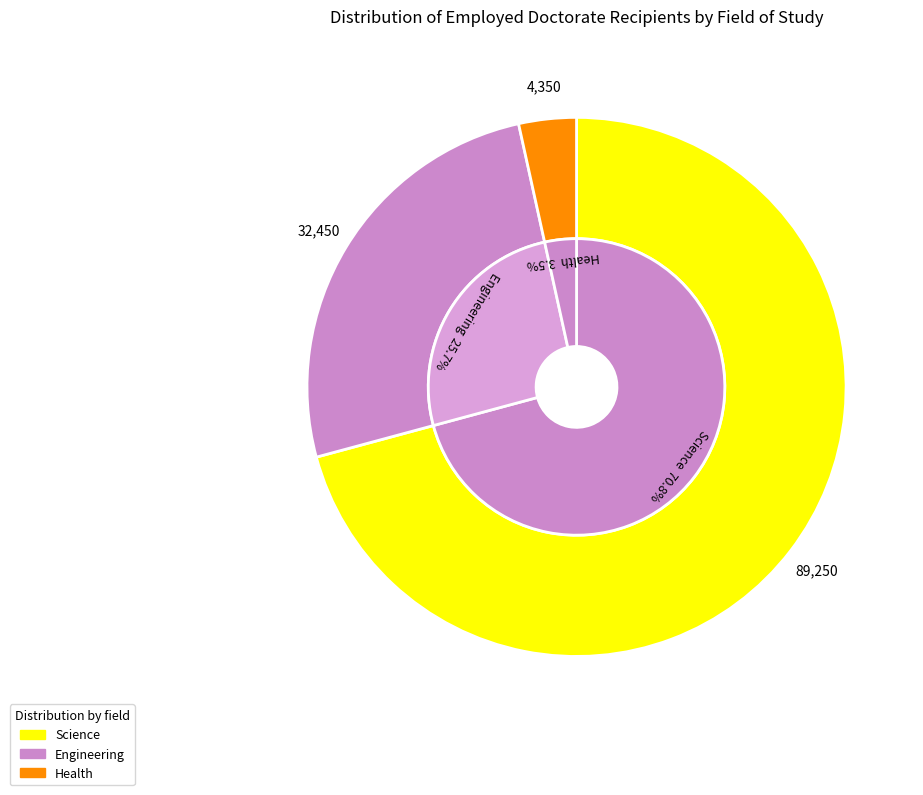

To the nearest percent, what is the combined percentage of Health and Science?

74%